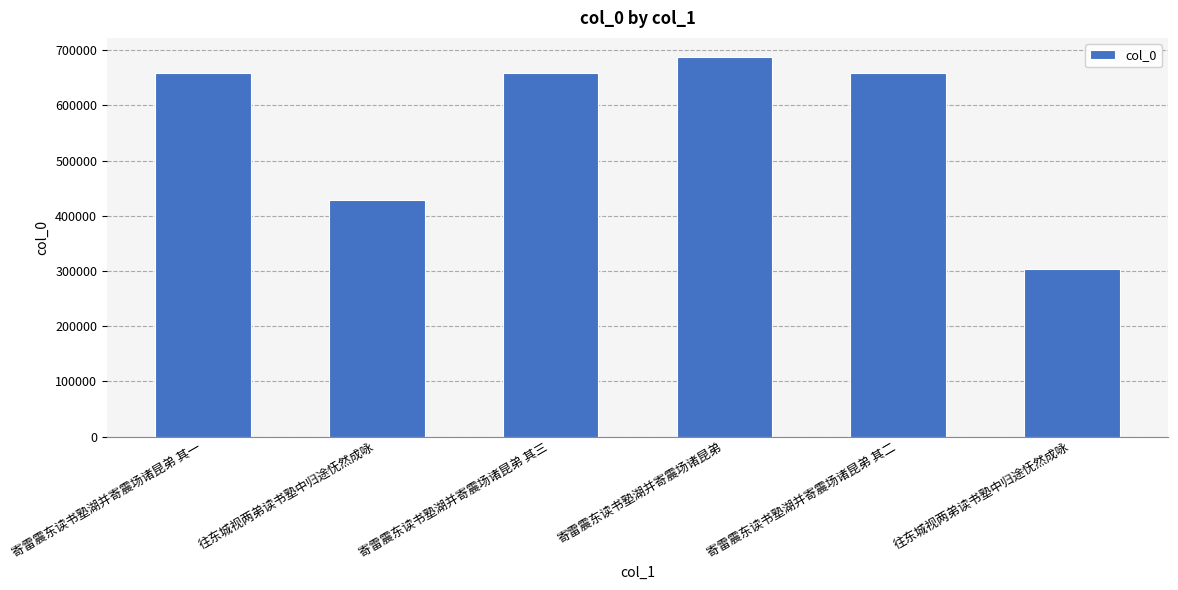

How many data points does each series have?

6